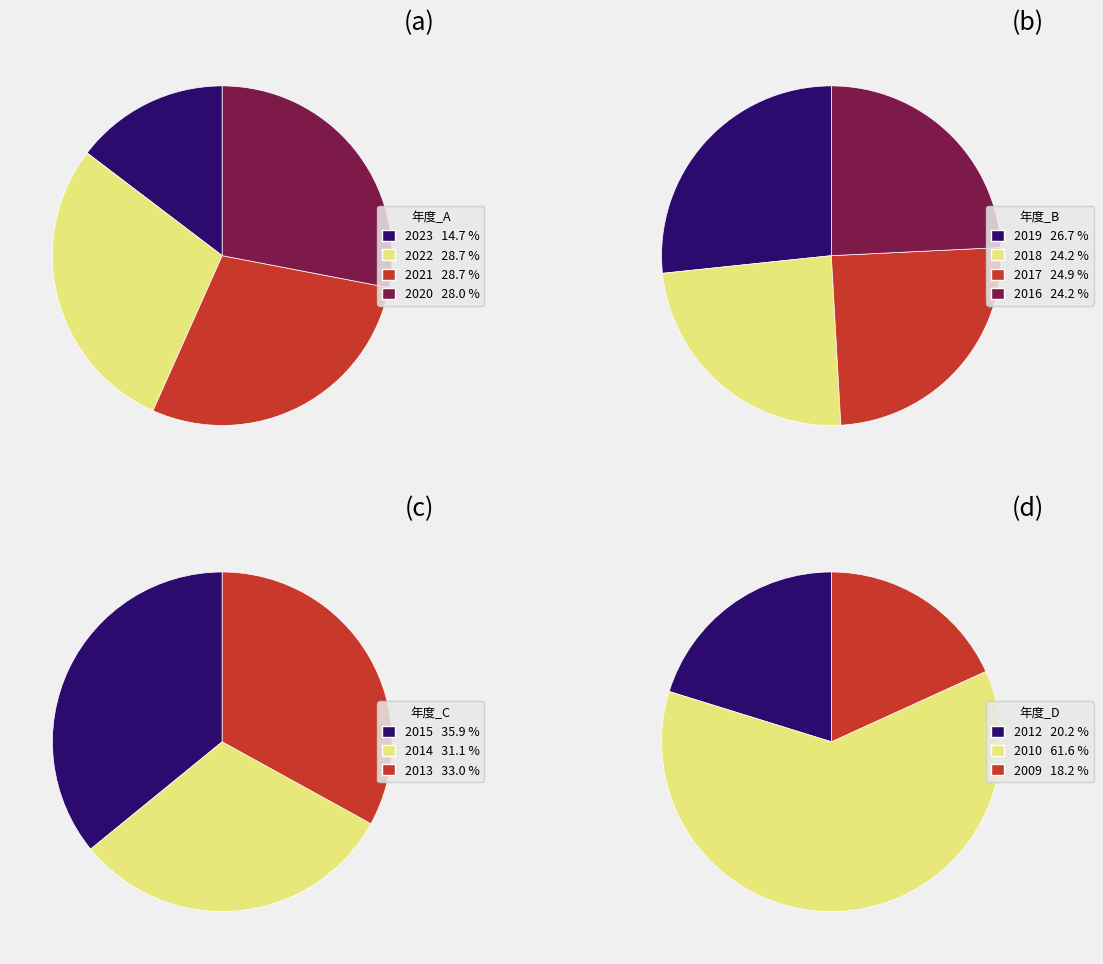

True or false: 2019 accounts for 1% of the total.

False